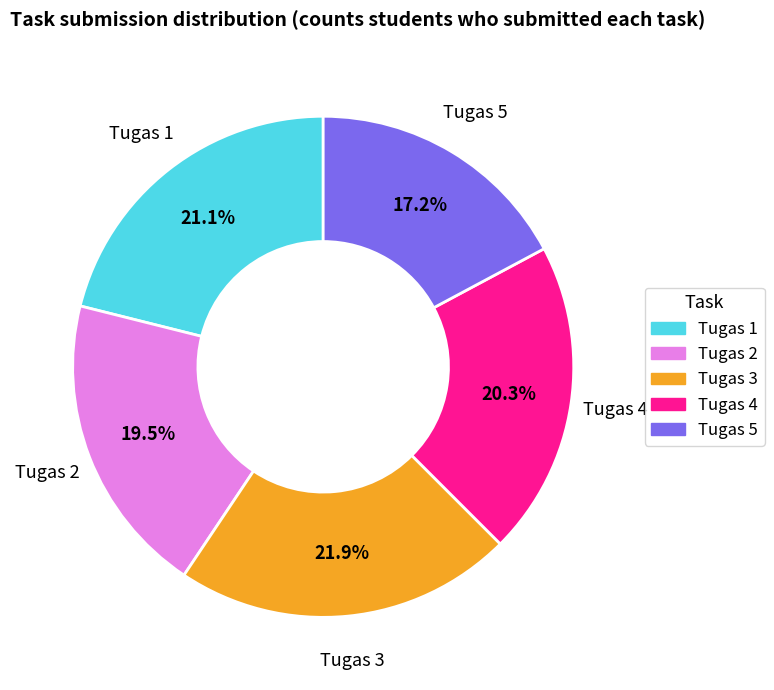

Count the number of slices in the pie.

5